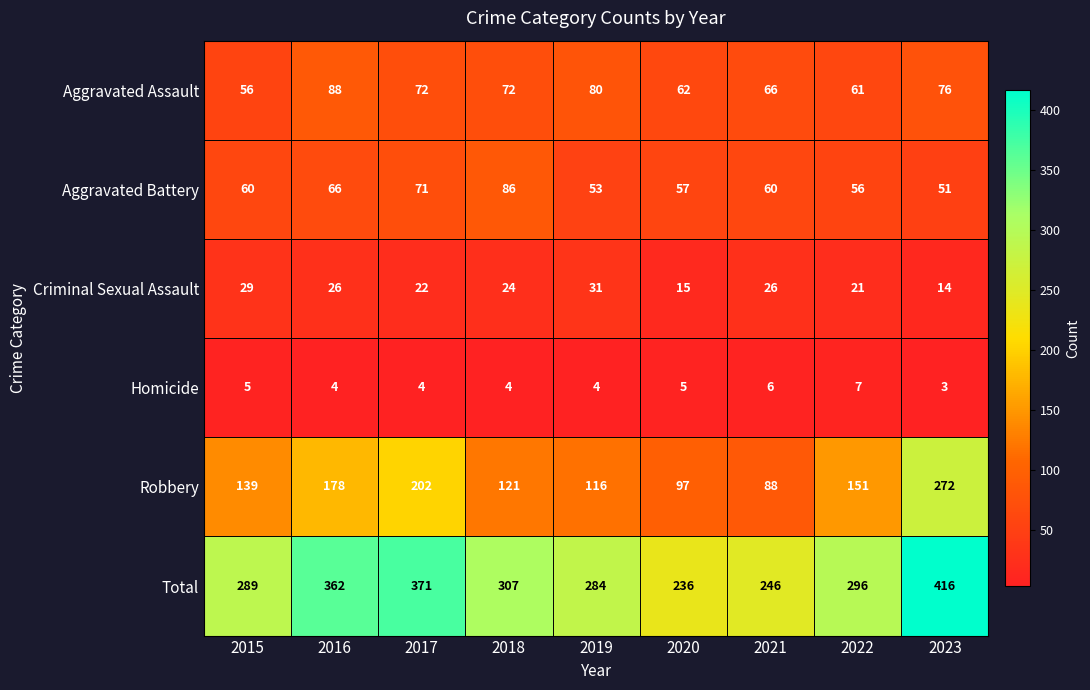

True or false: Aggravated Battery has a value of 51 at 2023.

True